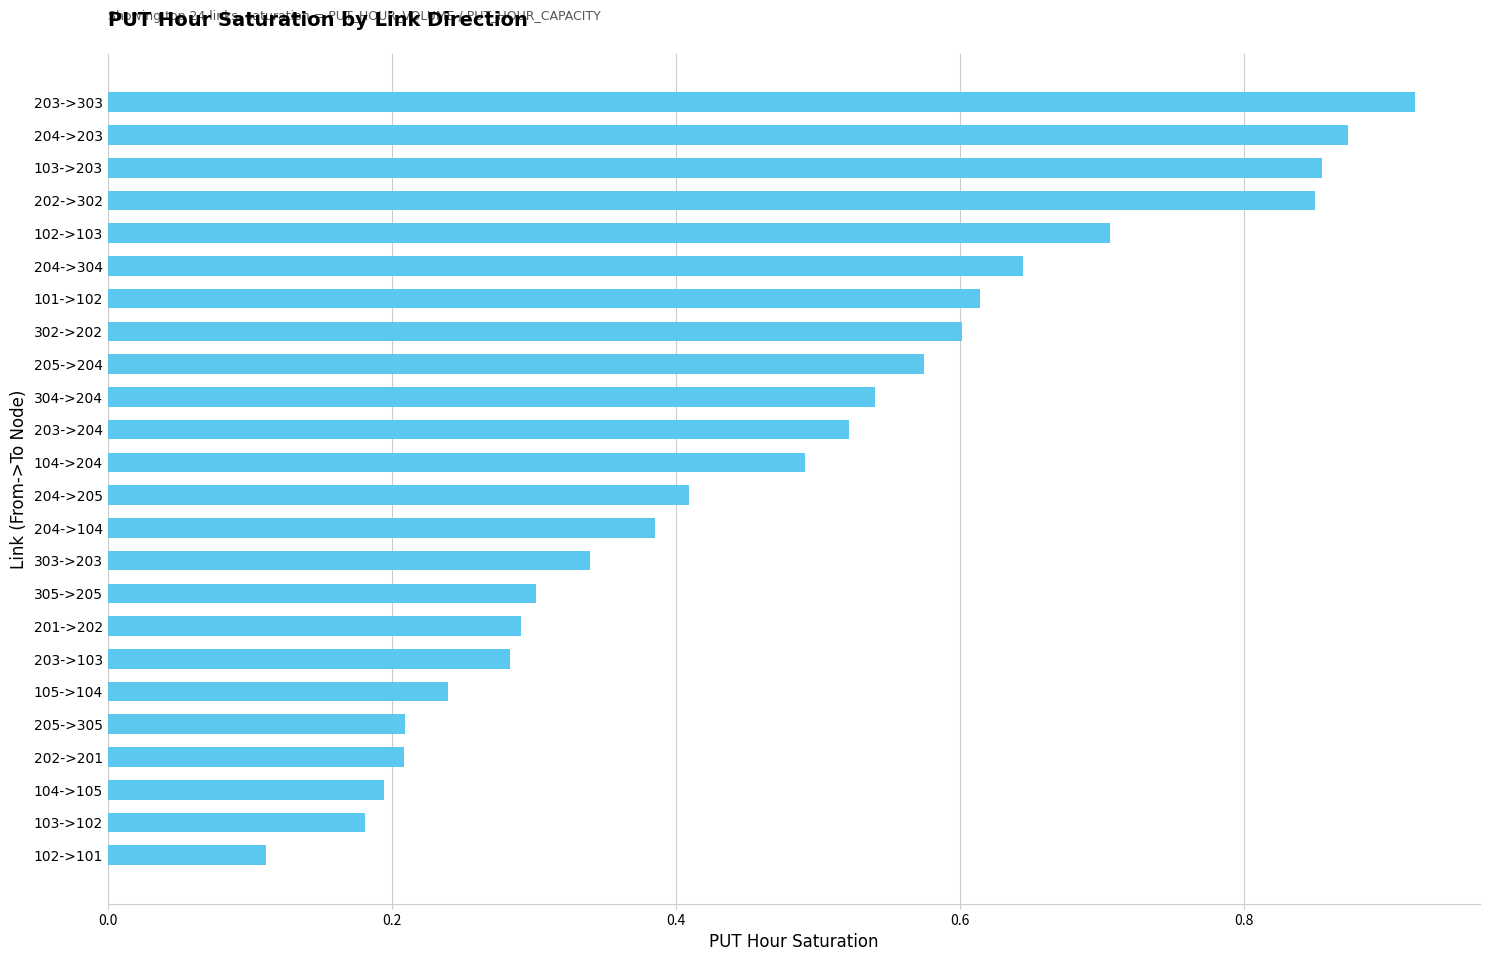

How many bars are there in total?

24